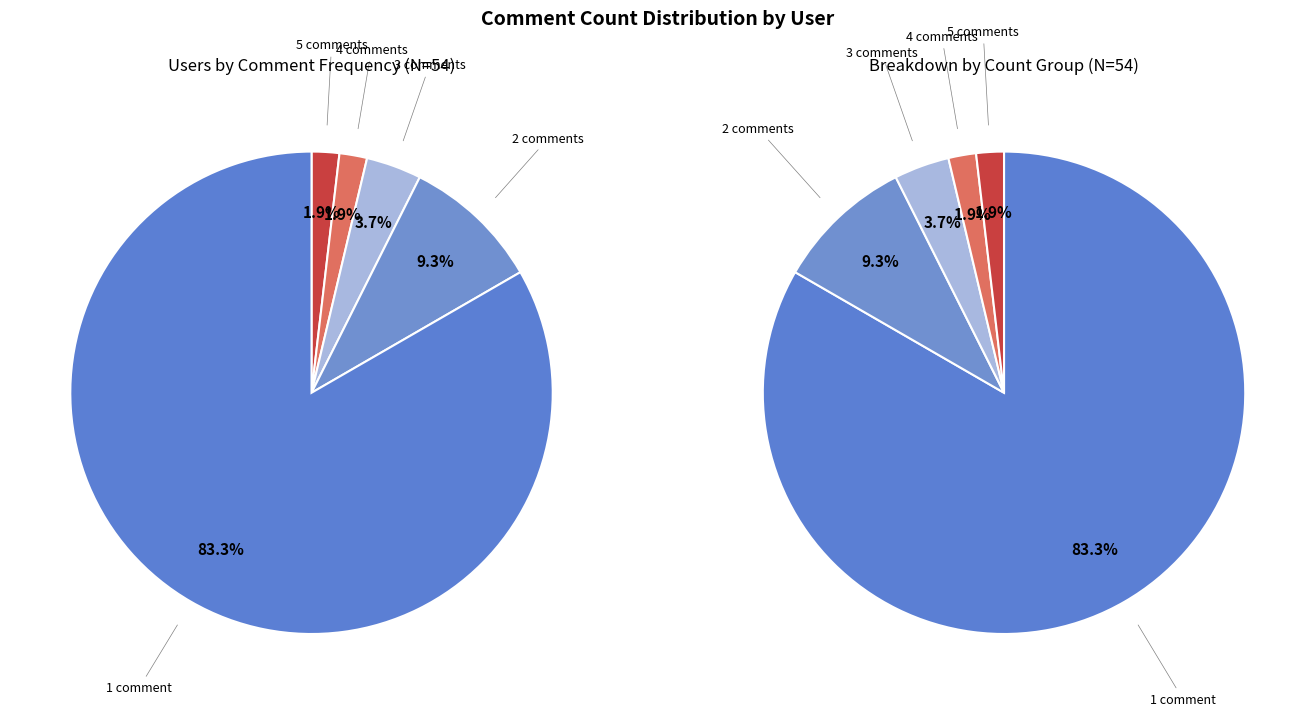

To the nearest percent, what portion does 3 represent?

4%